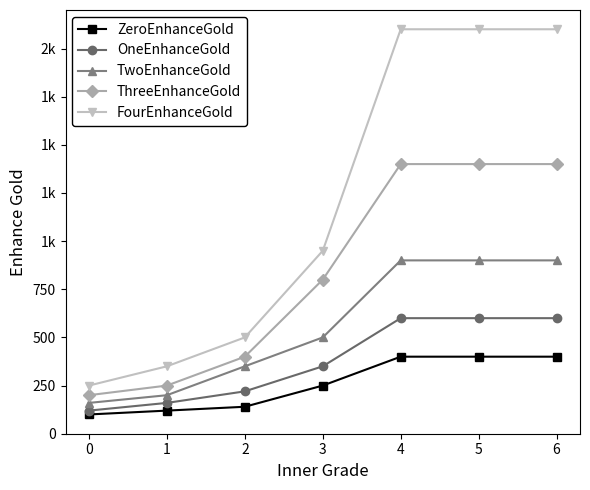

Is this an area chart (filled region under the line)?

No